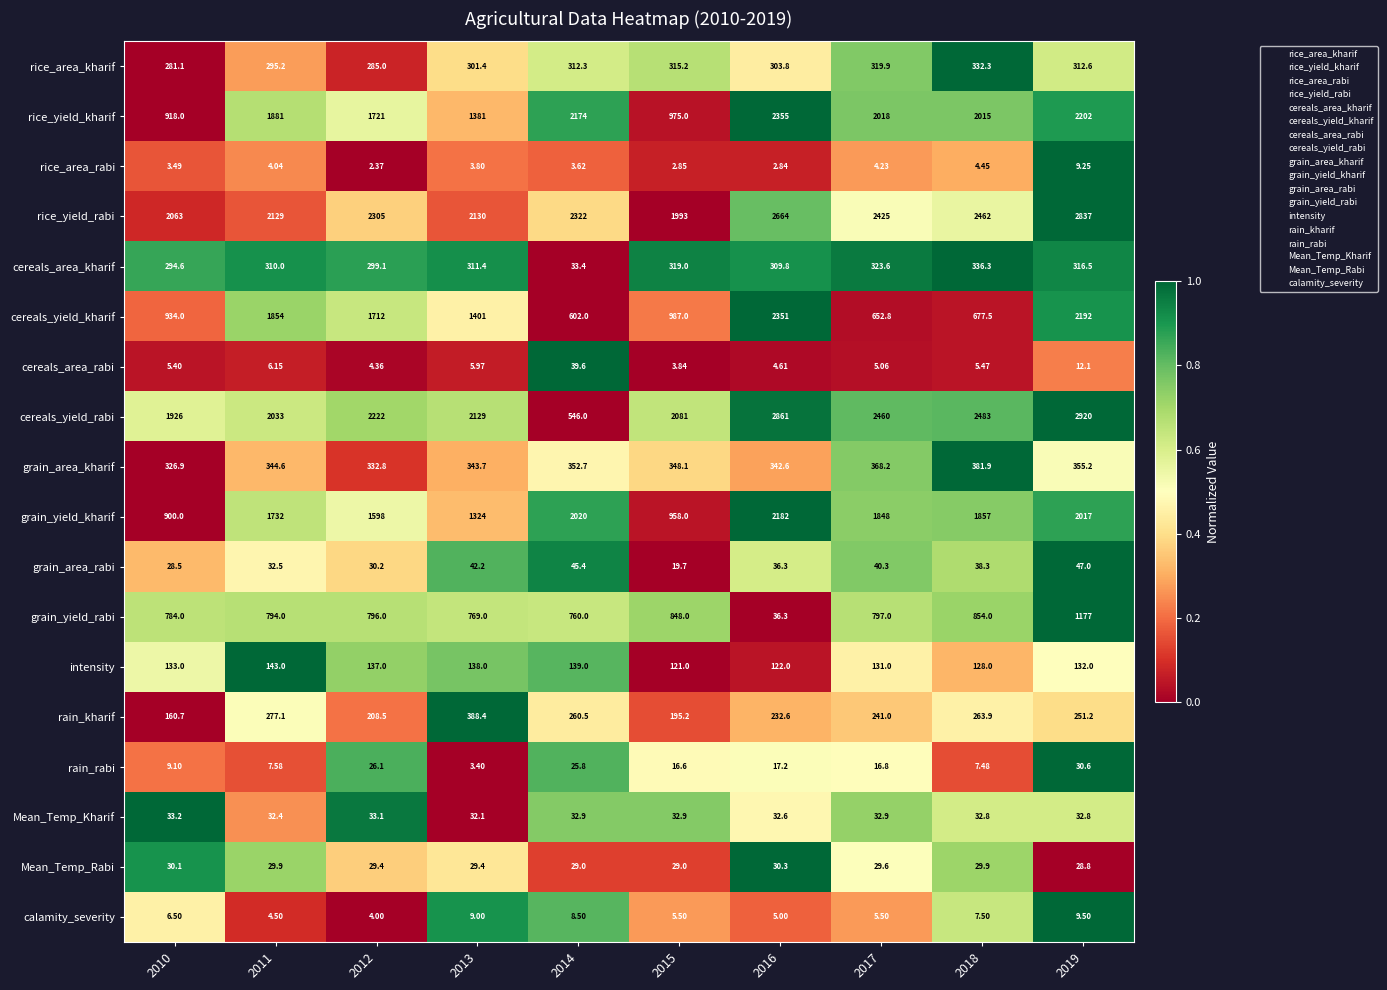

Rank the series at 2017 from lowest to highest value.

rice_area_rabi, cereals_area_rabi, calamity_severity, rain_rabi, Mean_Temp_Rabi, Mean_Temp_Kharif, grain_area_rabi, intensity, rain_kharif, rice_area_kharif, cereals_area_kharif, grain_area_kharif, cereals_yield_kharif, grain_yield_rabi, grain_yield_kharif, rice_yield_kharif, rice_yield_rabi, cereals_yield_rabi